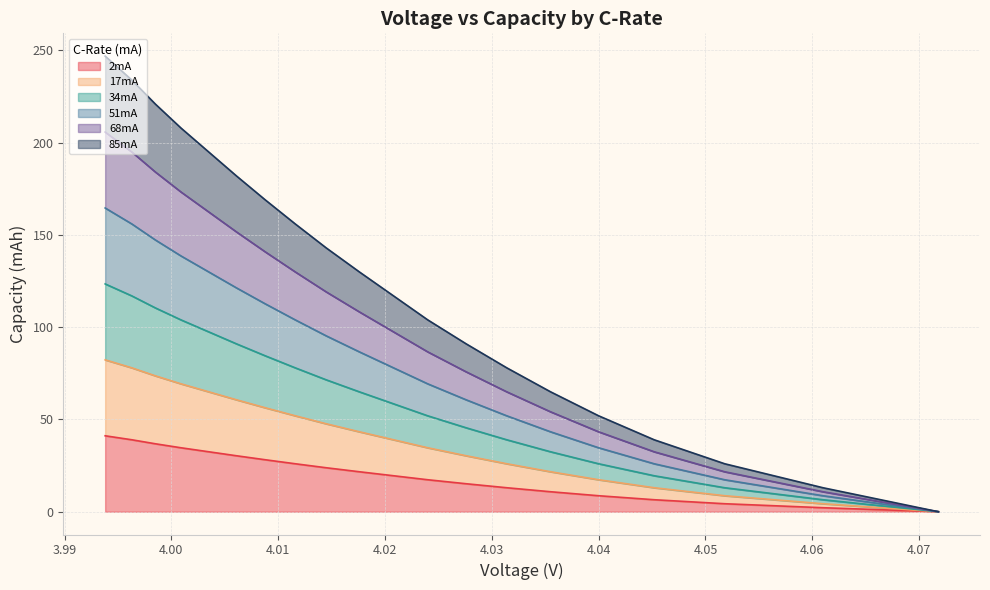

Is it true that 51mA equals 54.1 at 4.03?

True